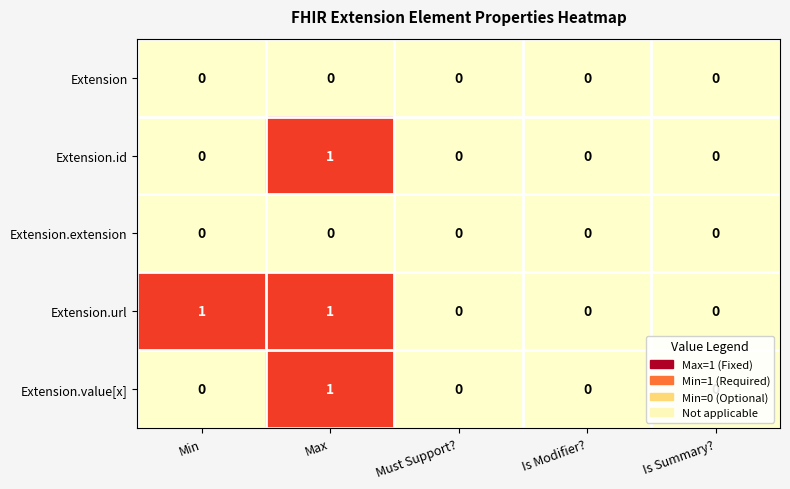

Which series has the largest total across all categories?

Extension.url